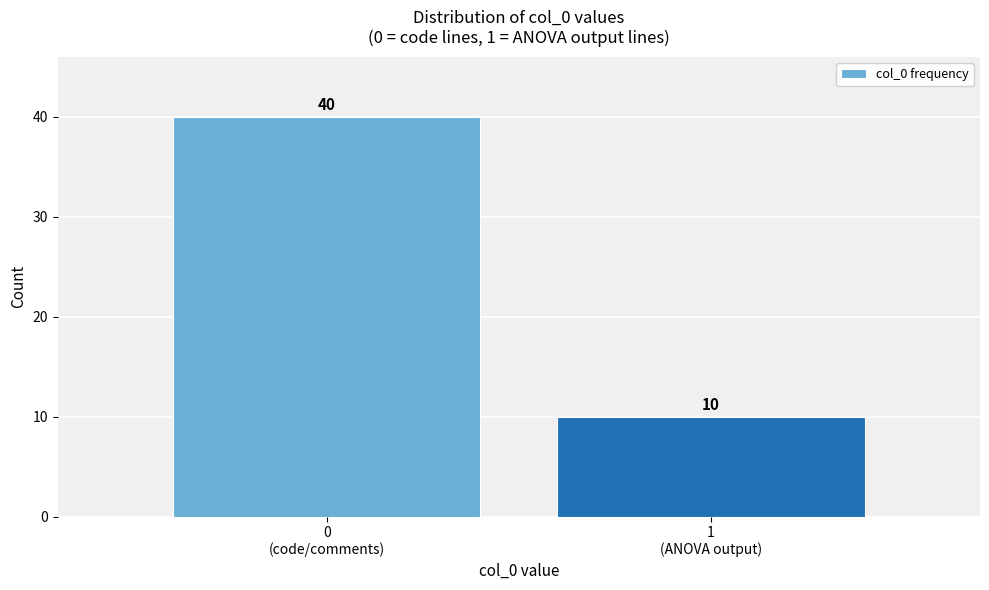

Reading left to right, transcribe all the data shown in this chart.

40	10